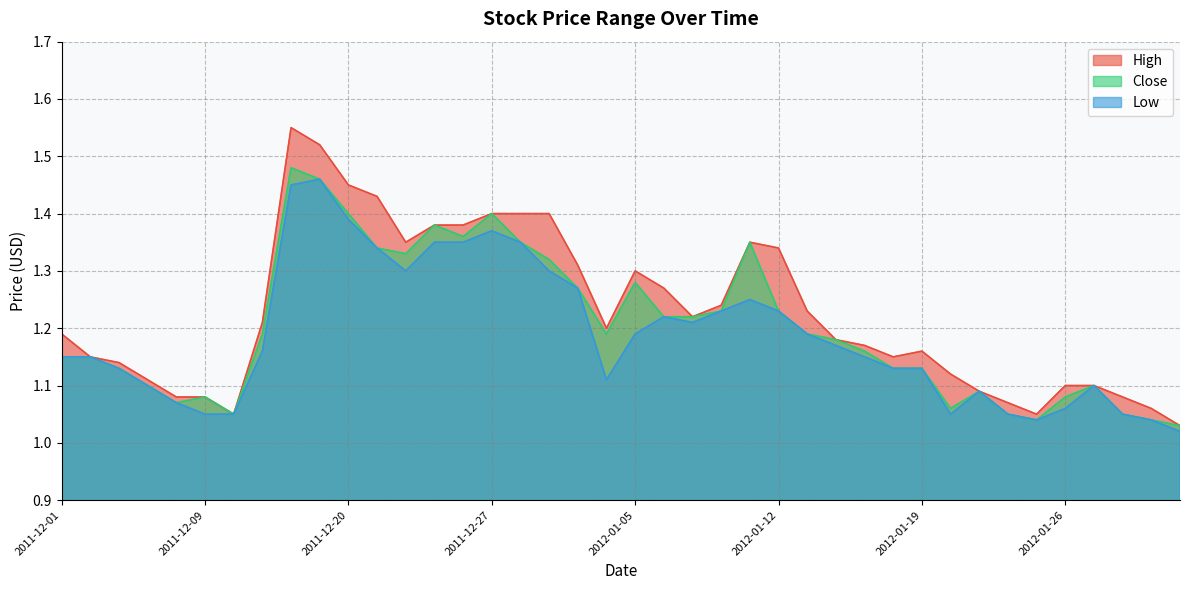

True or false: Close and High intersect in this chart.

False